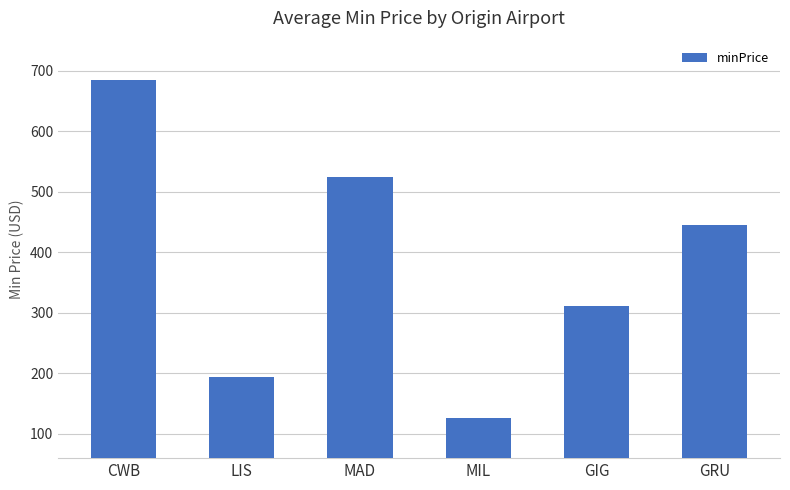

What is the change in value from CWB to GIG?

-373